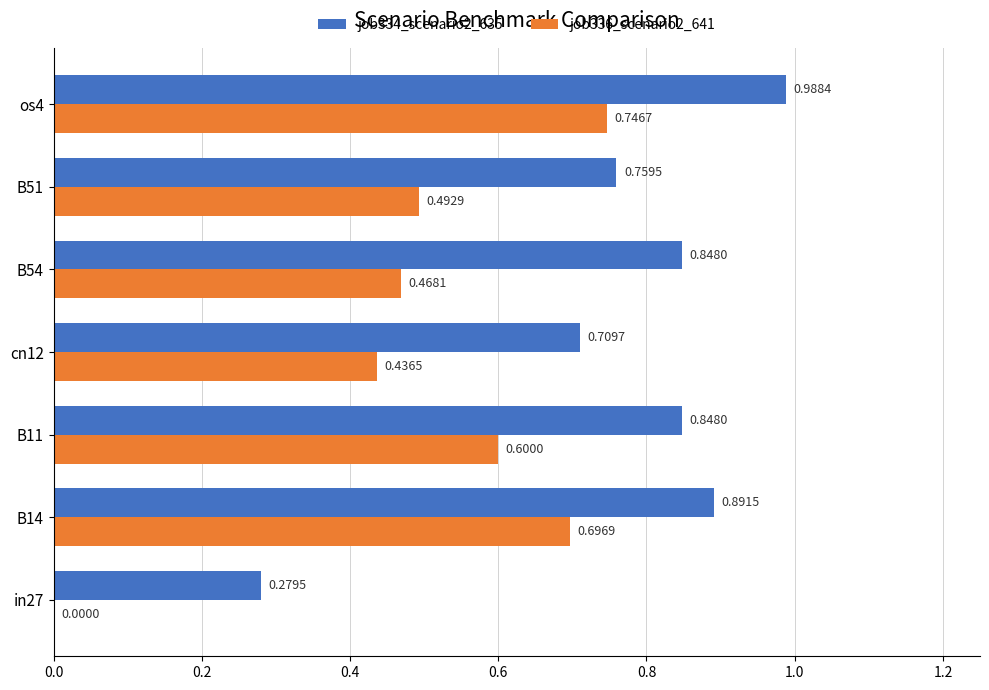

Which series has the largest total across all categories?

job334_scenario2_635